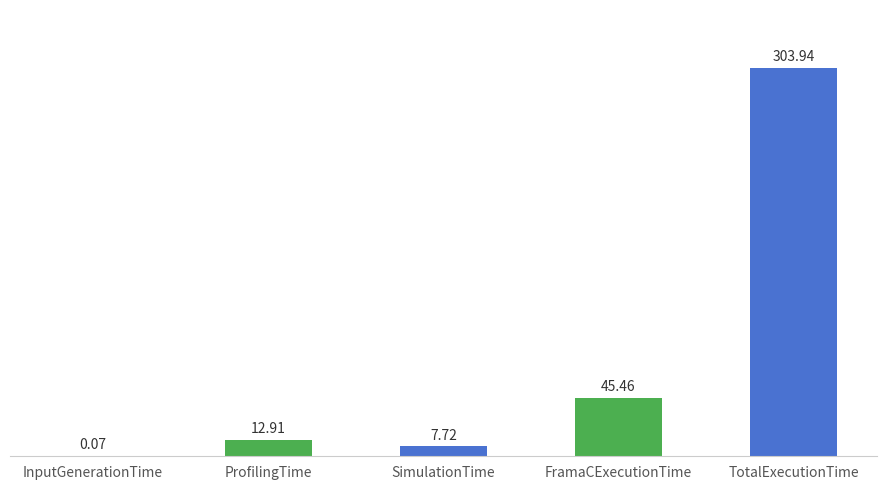

At which label is the value closest to 152?

FramaCExecutionTime